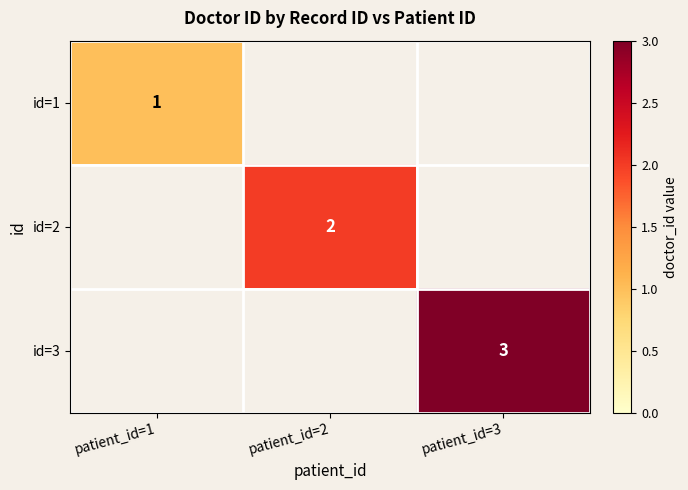

The id=2 series shows 2 at patient_id=2. True or false?

True